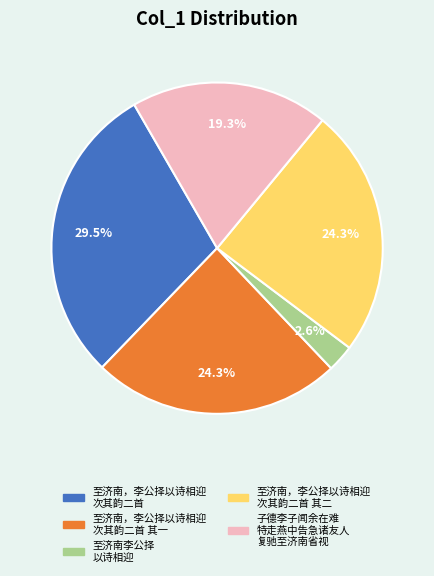

Which slice is the smallest?

至济南李公择 以诗相迎